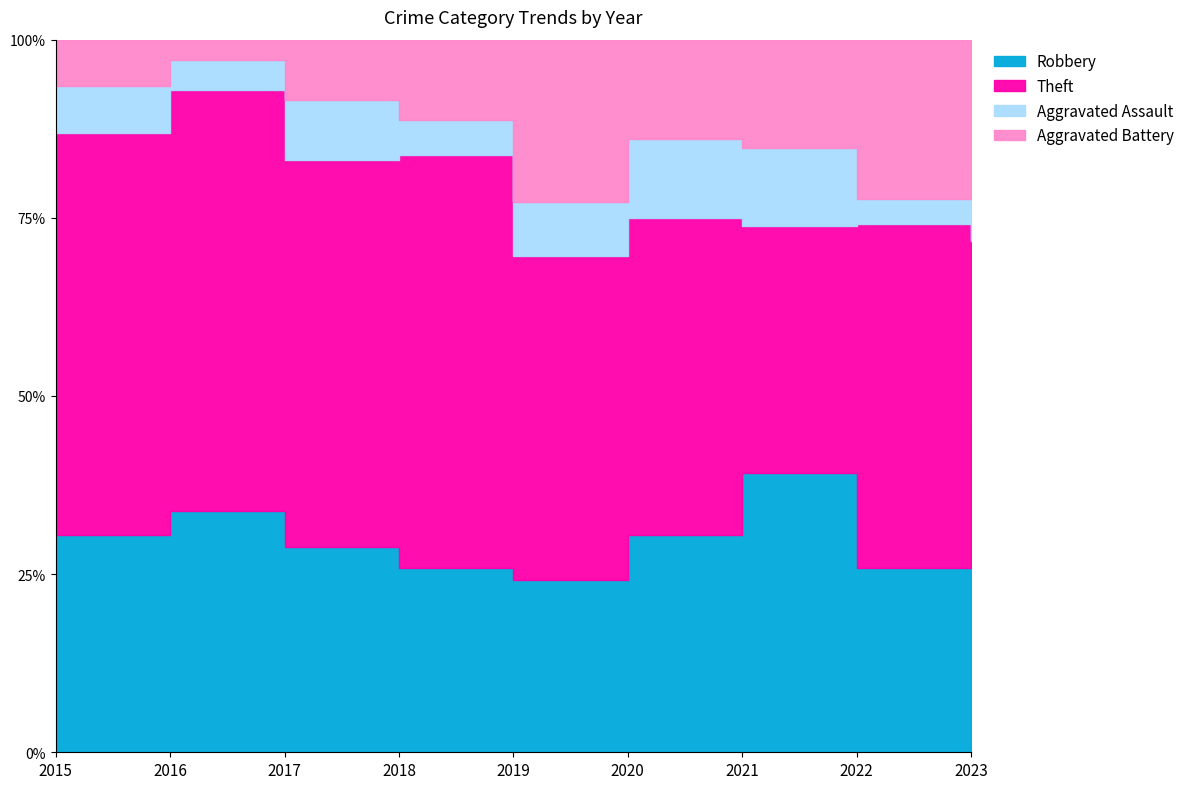

True or false: Theft has a value of 48 at 2022.

False